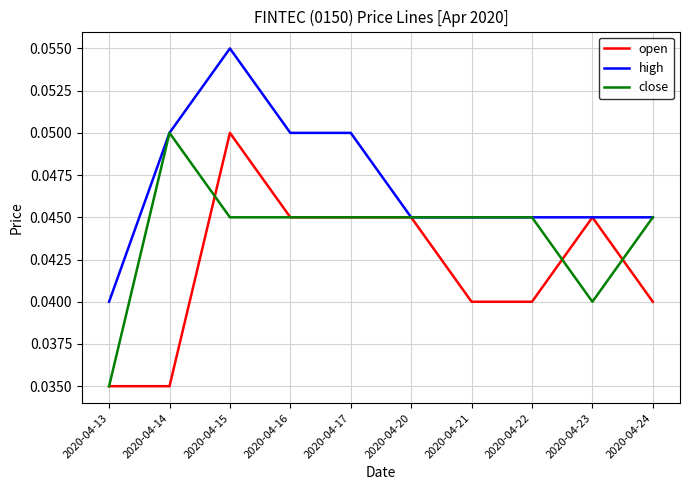

Where is close nearest to the value 0?

2020-04-13